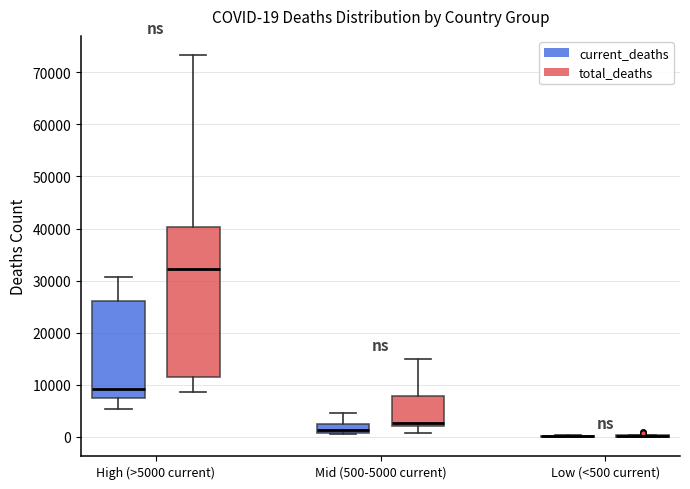

Comparing the boxes themselves (not the whiskers), which one is the tallest?

High (>5000 current) (total_deaths)